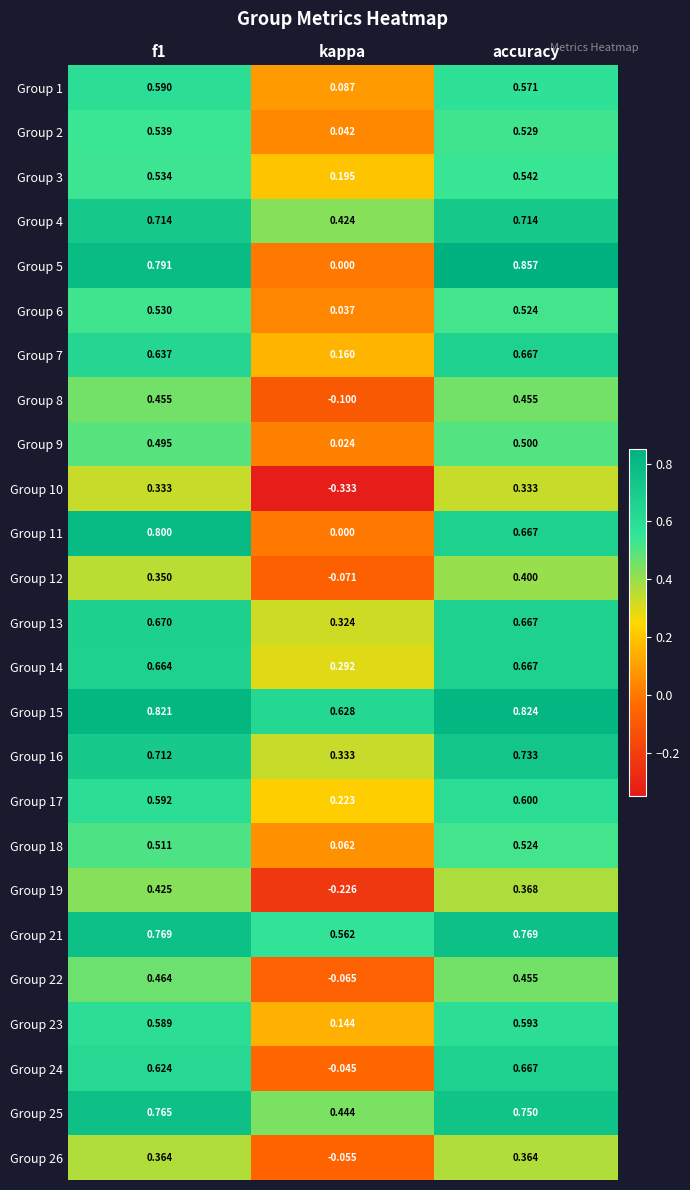

Which category has the lowest value in the Group 13 series?

kappa